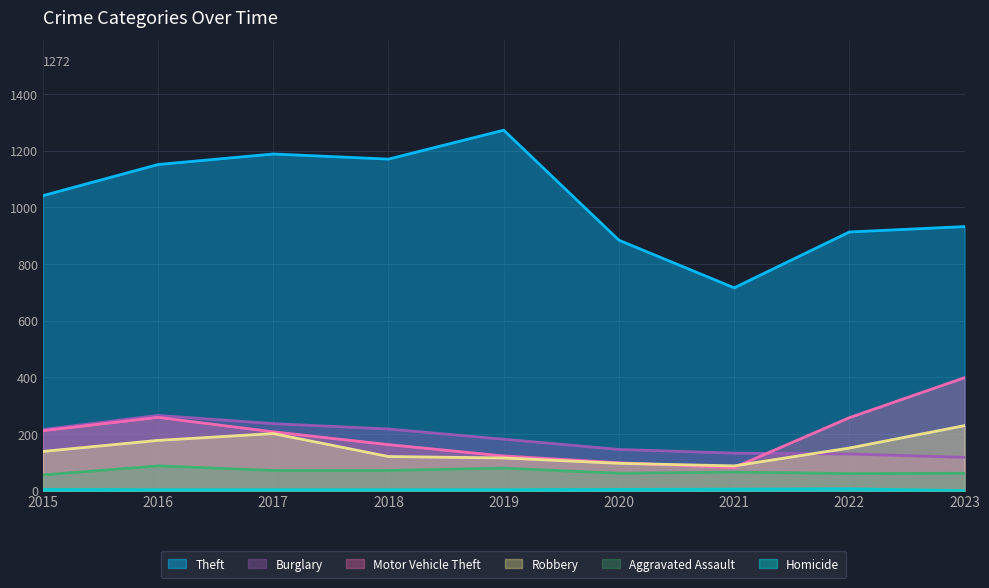

What is the difference between the Motor Vehicle Theft values at 2015 and 2020?

113